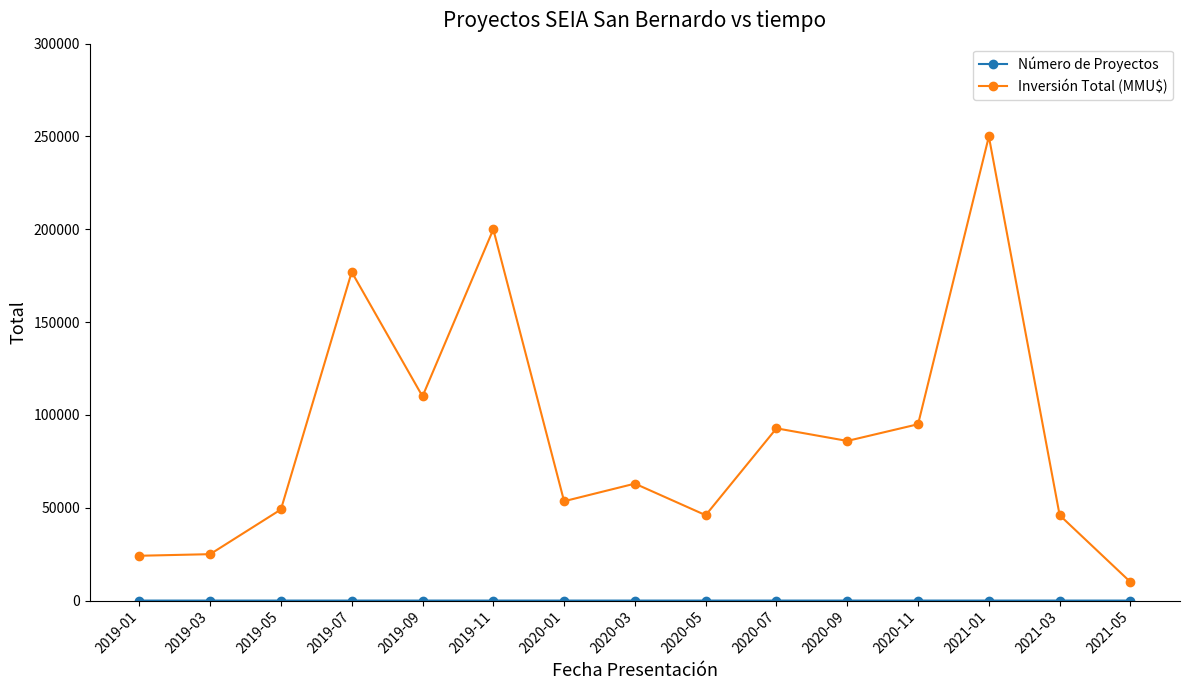

What is the average value of the Inversión Total (MMU$) series?

88502